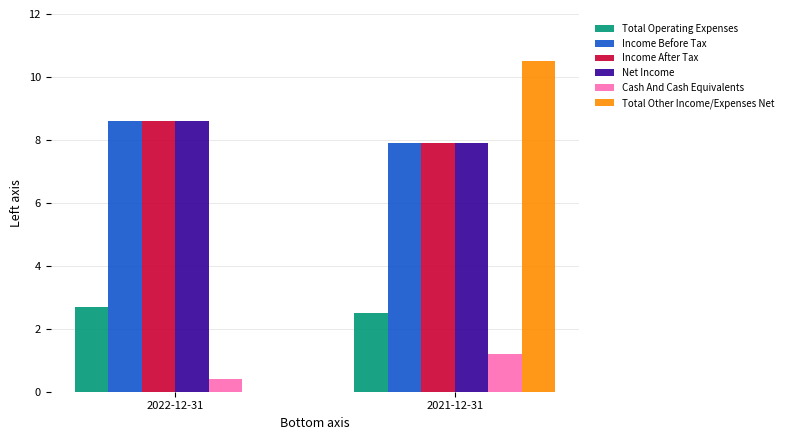

Between 2022-12-31 and 2021-12-31, which series saw the biggest shift?

Total Other Income/Expenses Net